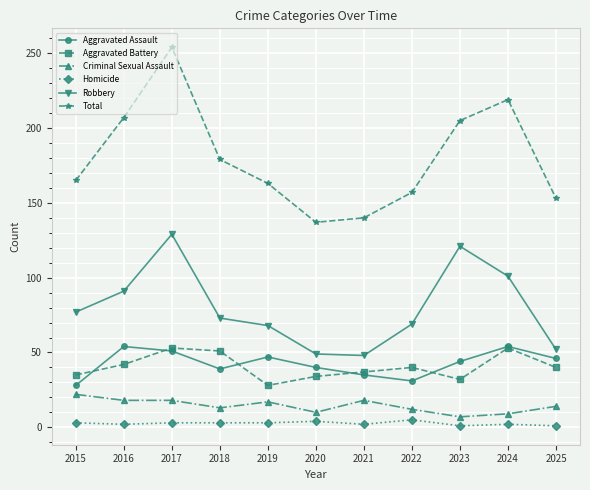

Where does the Aggravated Battery series first go above 40?

2016